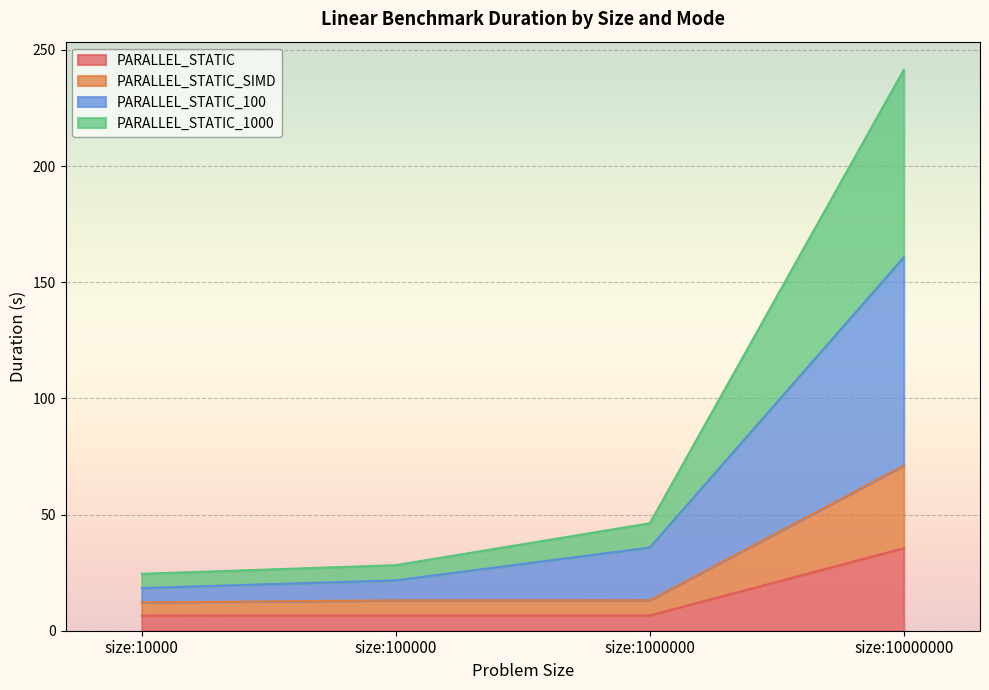

What is the total value across all series at size:10000?

24.5